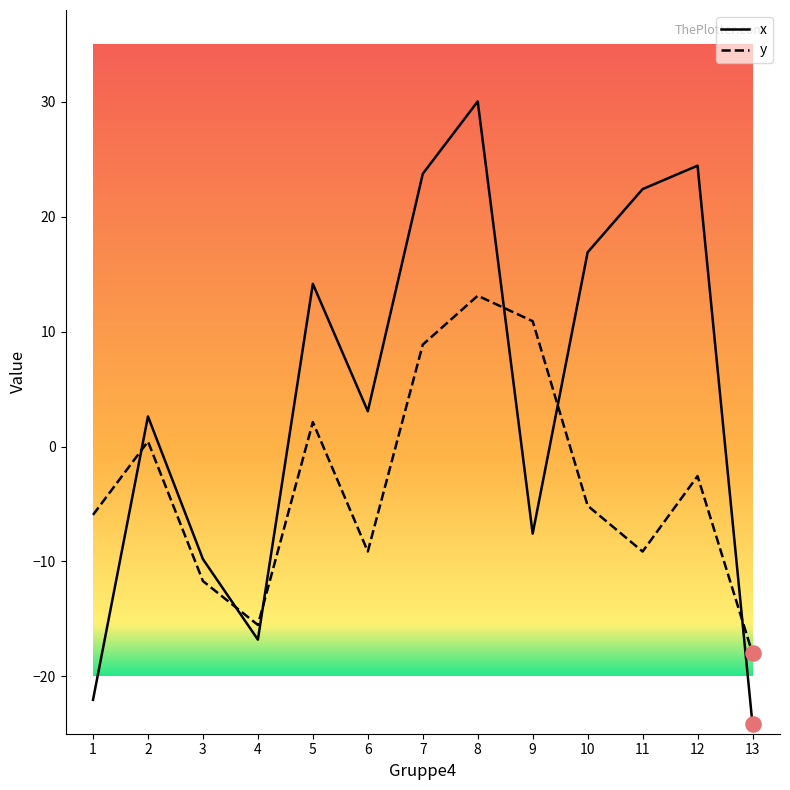

Which series changed the most between 3 and 13?

x